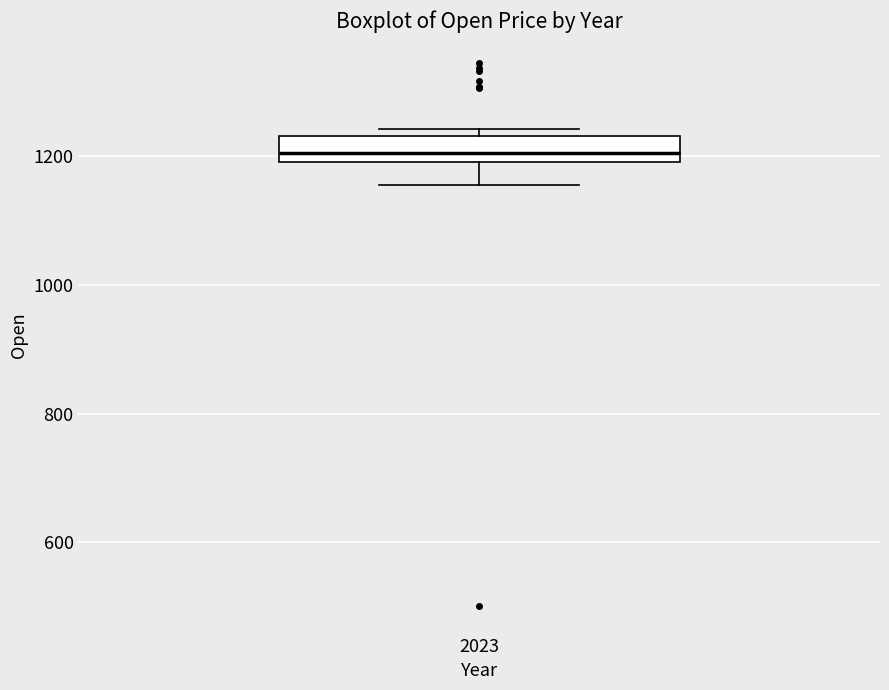

Read this box plot against the y-axis: the position of the median line, the range covered by the box, and the ends of both whiskers. The values are not printed on the chart, so give them approximately, as read against the axis.

median 1200 (inside the box), box 1200 to 1240, whiskers 1160 to 1240 (just above the box's upper edge)